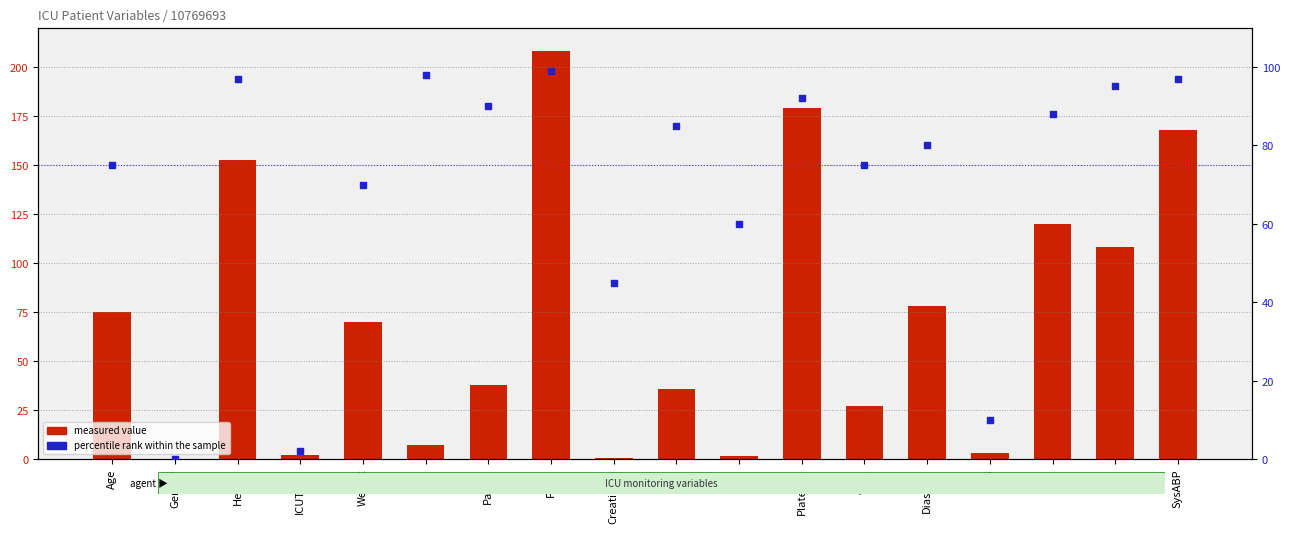

Which series has the widest spread of Y values?

measured value